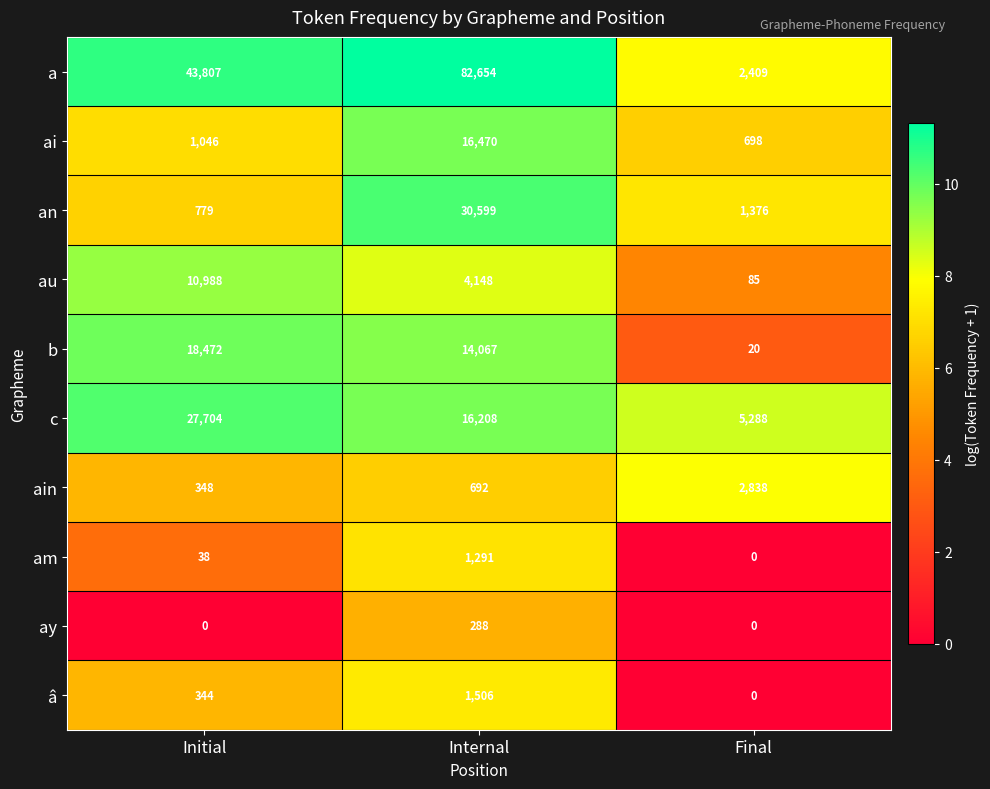

At which label is â closest to 753?

Initial